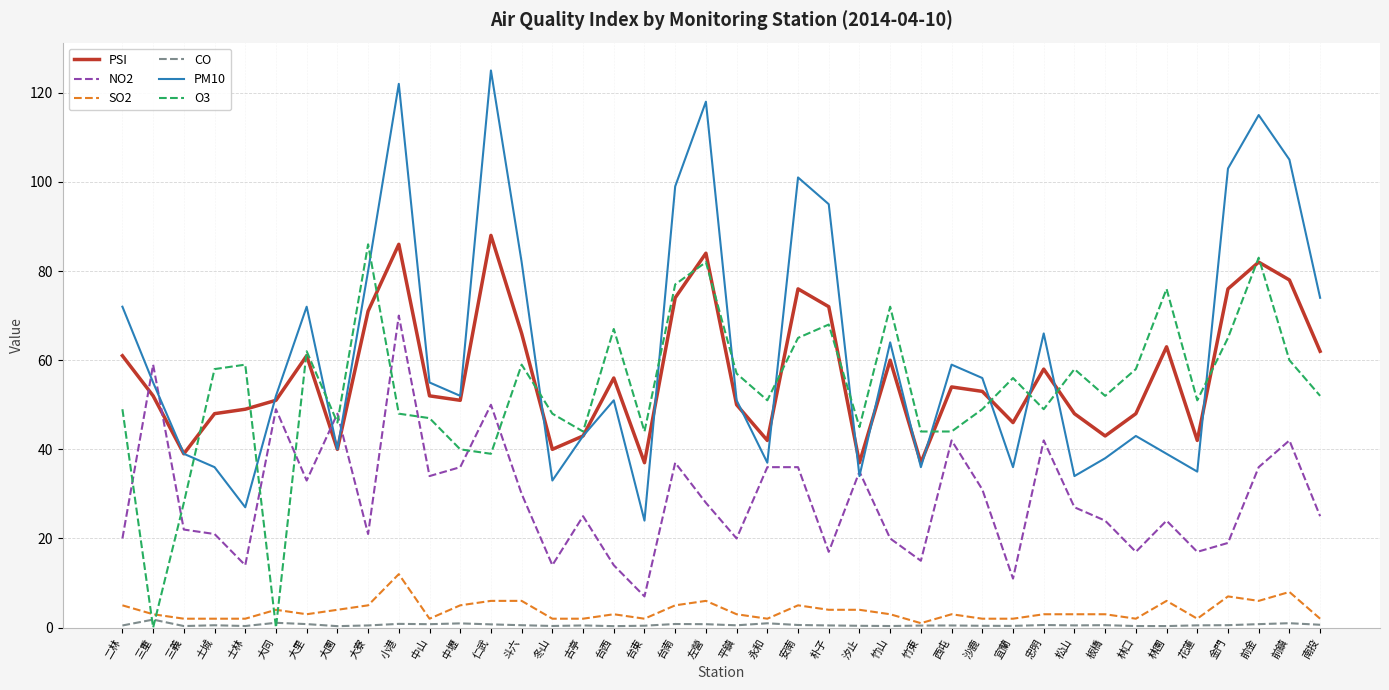

What position from the left is 前鎮?

39